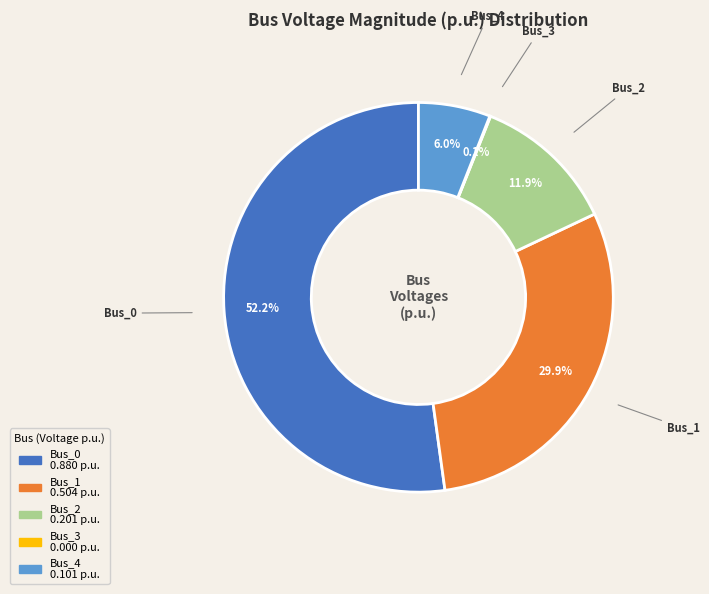

Is it true that Bus_2 is 24% of the pie?

False